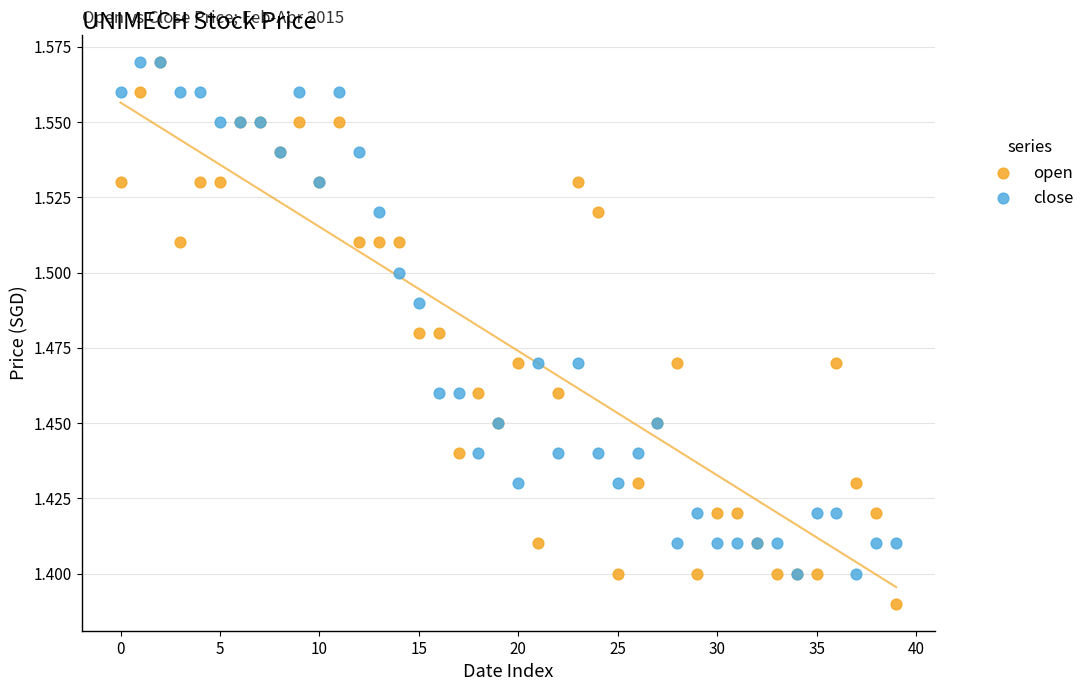

Which series has the widest spread of Y values?

open